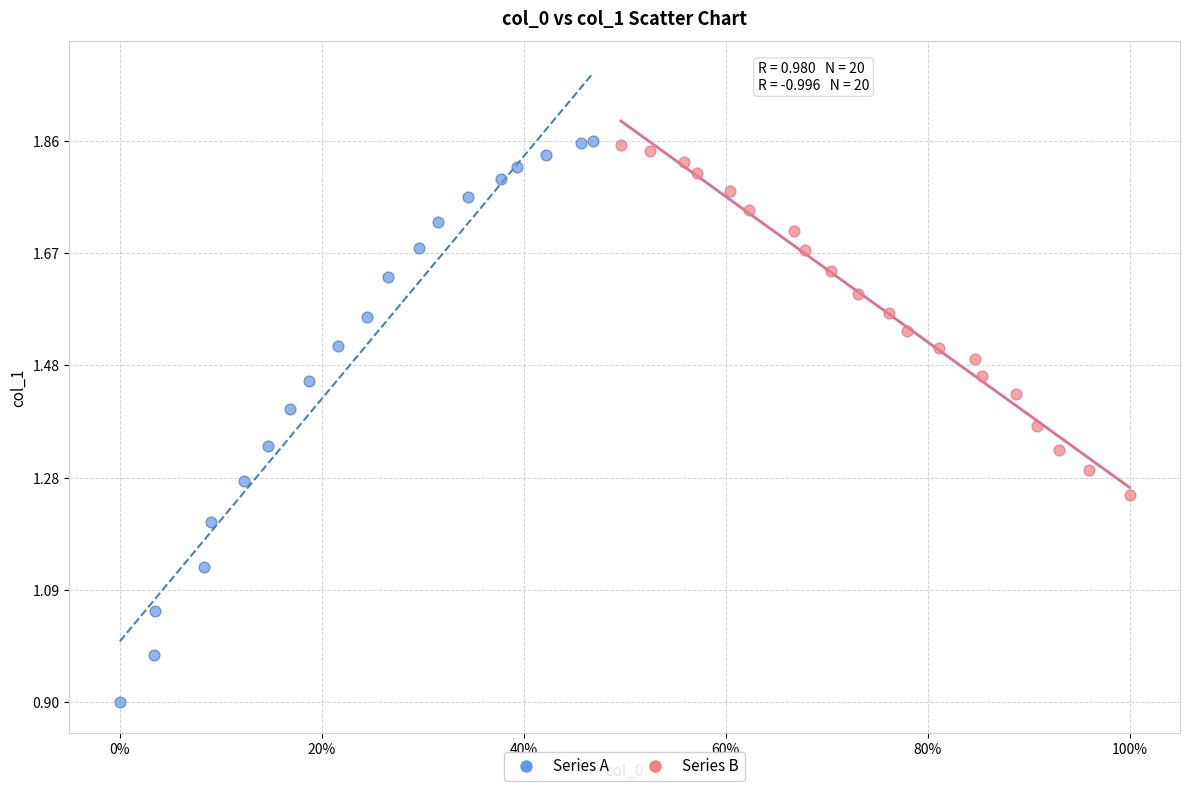

Which series contains the lowest Y value?

Series A